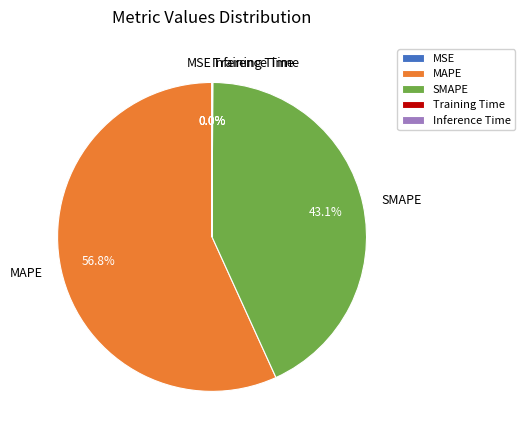

Which slice is the largest?

MAPE